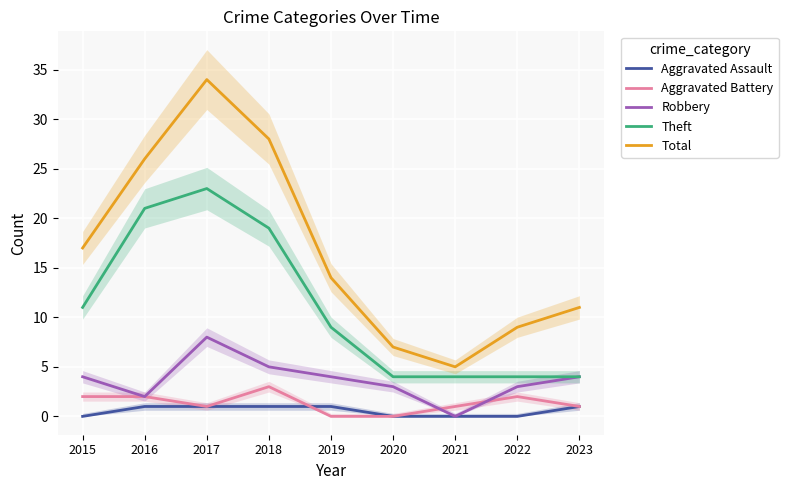

What is the total value across all series at 2023?

21